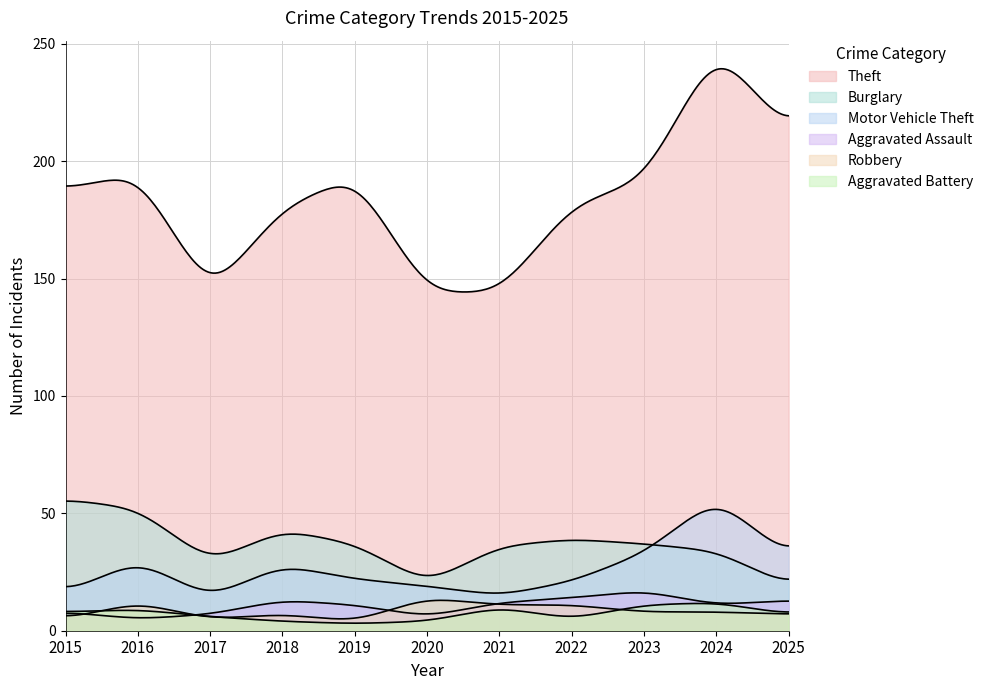

Is it true that Robbery equals 5 at 2025?

False